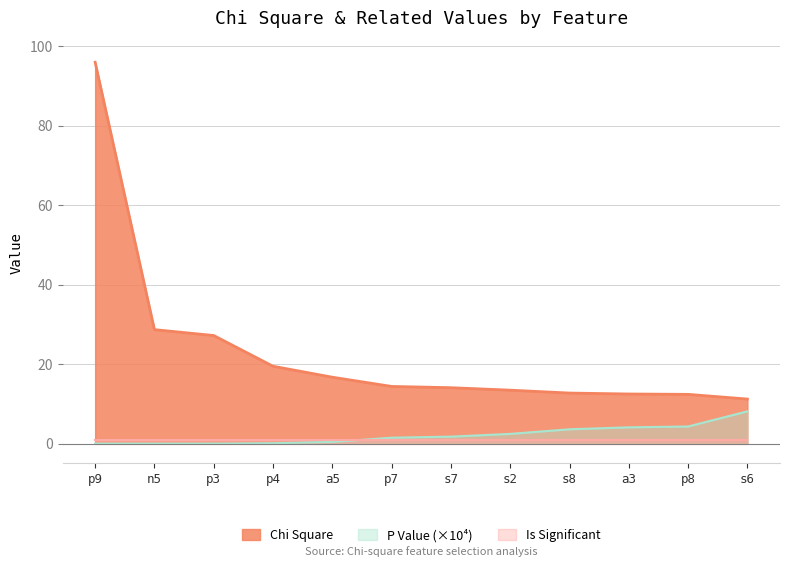

True or false: P Value and Chi Square cross at least once.

False